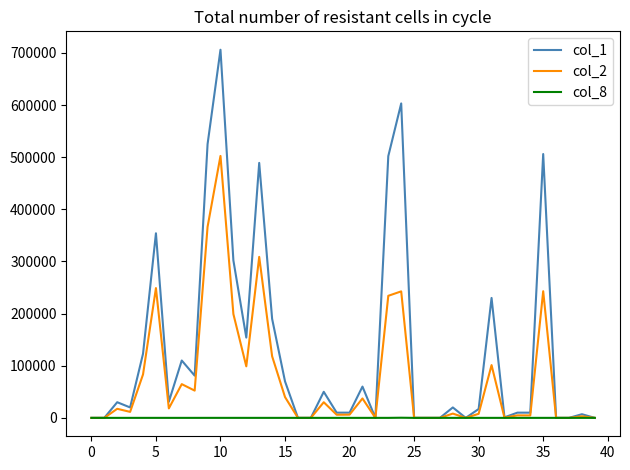

List the series in order of their overall mean, highest first.

col_1, col_2, col_8